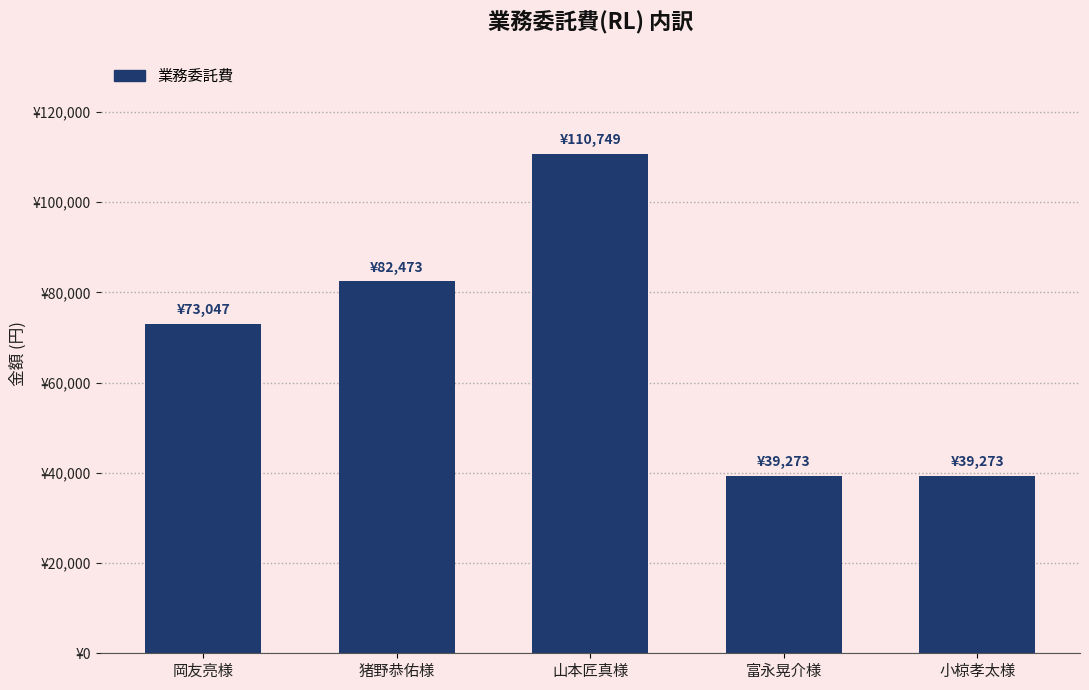

Are the bars horizontal?

No